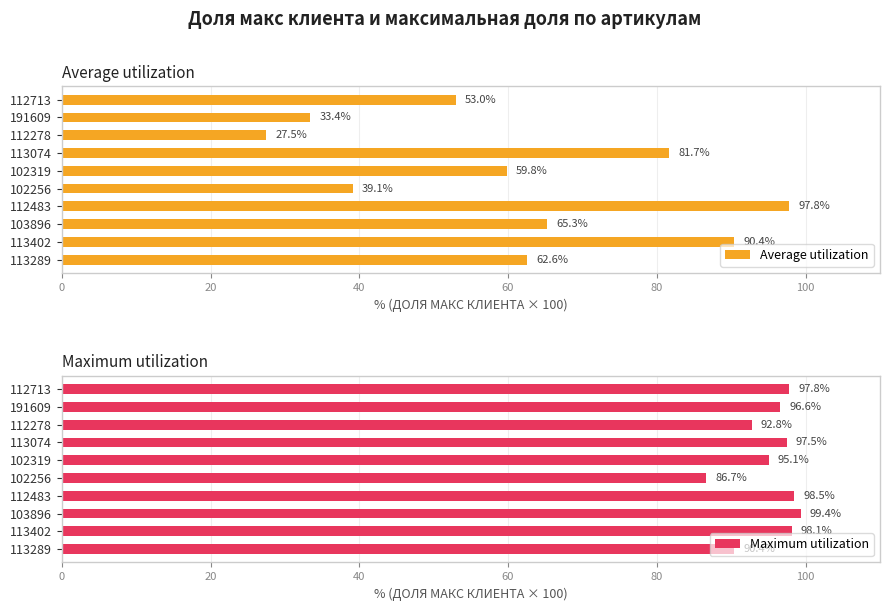

Reading left to right, transcribe all the data shown in this chart.

Average utilization: 62.6	90.4	65.3	97.8	39.1	59.8	81.7	27.5	33.4	53.0
Maximum utilization: 90.4	98.1	99.4	98.5	86.7	95.1	97.5	92.8	96.6	97.8